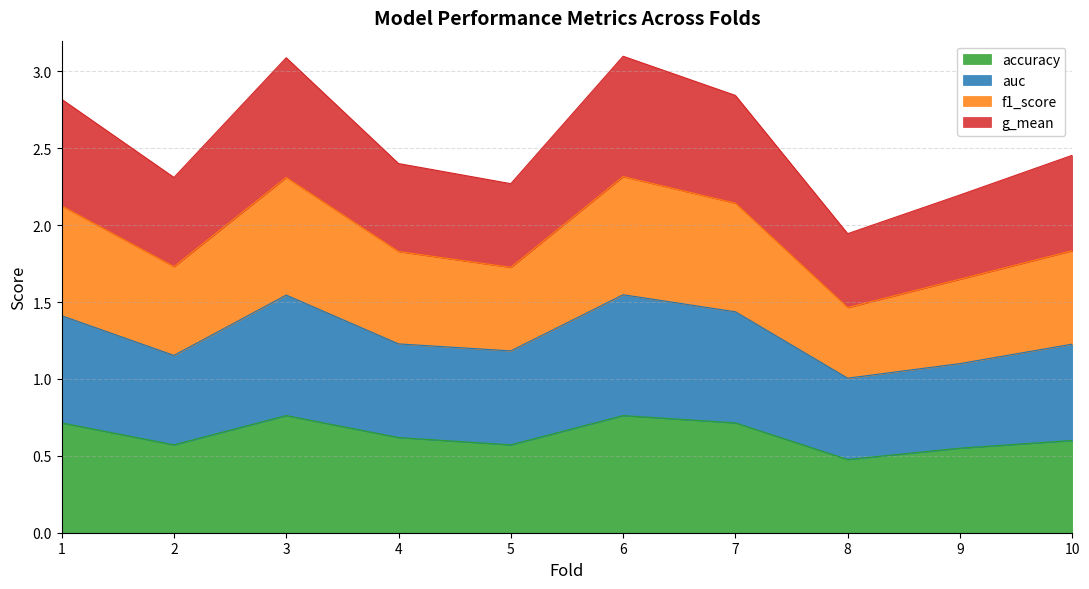

How many interior local peaks does the auc series have?

2